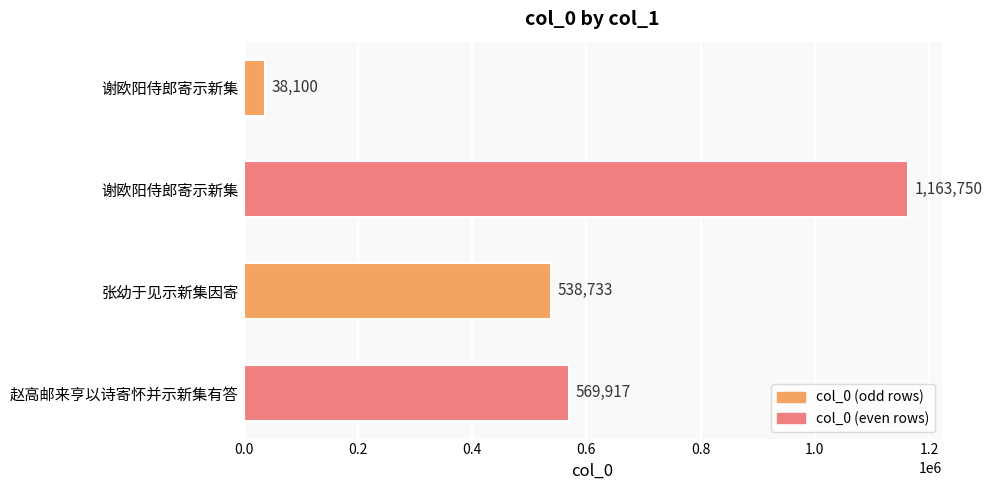

Count the number of data series in this chart.

1